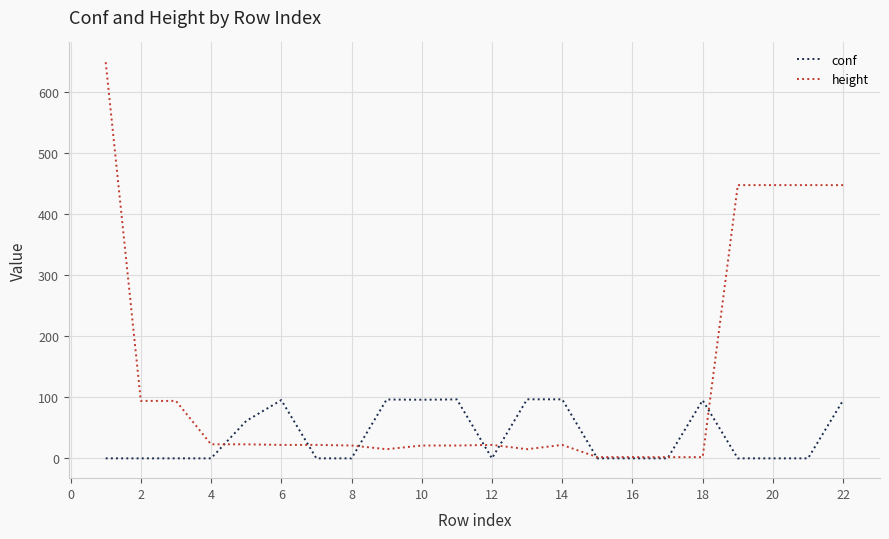

True or false: height and conf intersect in this chart.

True